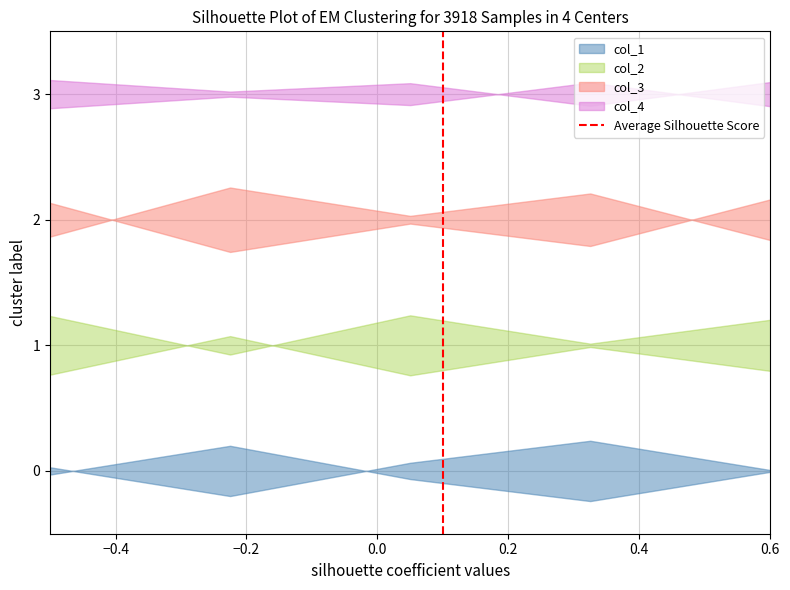

Does the chart display data point markers on the line(s)?

No